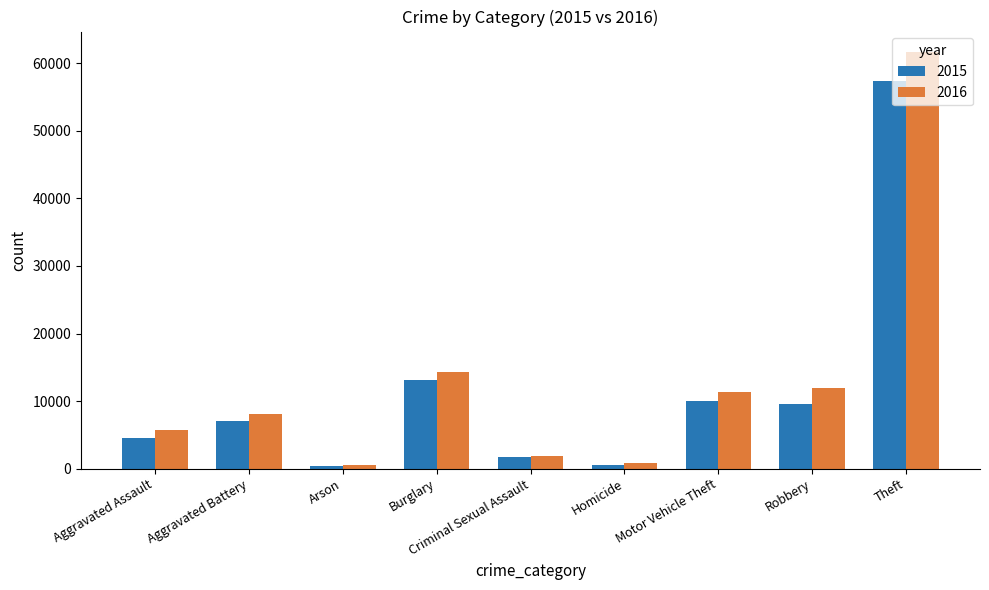

Which series has the largest total across all categories?

2016